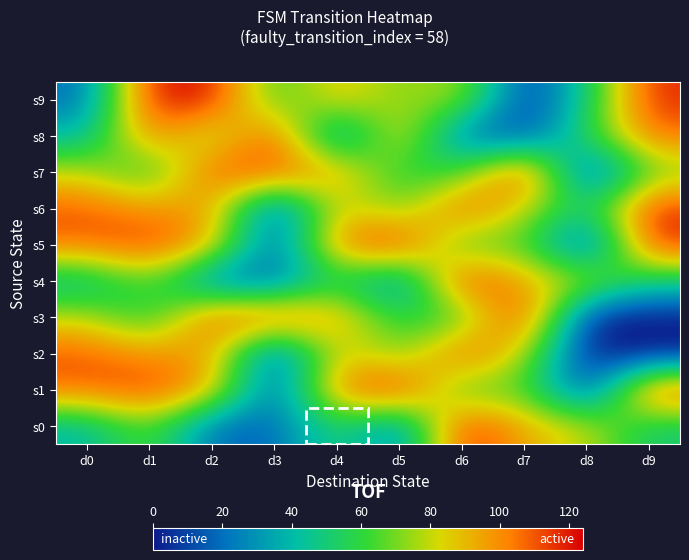

Reading left to right, transcribe all the data shown in this chart.

s0: d0=39	d1=70	d2=18	d3=17	d4=58	d5=19	d6=122	d7=92	d8=81	d9=49
s1: d0=107	d1=116	d2=95	d3=10	d4=106	d5=122	d6=57	d7=69	d8=4	d9=118
s2: d0=110	d1=97	d2=98	d3=7	d4=89	d5=65	d6=114	d7=80	d8=0	d9=0
s3: d0=80	d1=52	d2=112	d3=112	d4=95	d5=56	d6=59	d7=124	d8=0	d9=0
s4: d0=39	d1=70	d2=18	d3=17	d4=58	d5=19	d6=122	d7=92	d8=81	d9=49
s5: d0=107	d1=116	d2=95	d3=10	d4=106	d5=122	d6=57	d7=69	d8=4	d9=118
s6: d0=110	d1=97	d2=98	d3=7	d4=89	d5=65	d6=114	d7=80	d8=49	d9=118
s7: d0=80	d1=52	d2=112	d3=112	d4=95	d5=56	d6=59	d7=124	d8=4	d9=69
s8: d0=39	d1=107	d2=70	d3=116	d4=18	d5=95	d6=17	d7=10	d8=58	d9=106
s9: d0=19	d1=122	d2=122	d3=57	d4=92	d5=69	d6=81	d7=4	d8=49	d9=118